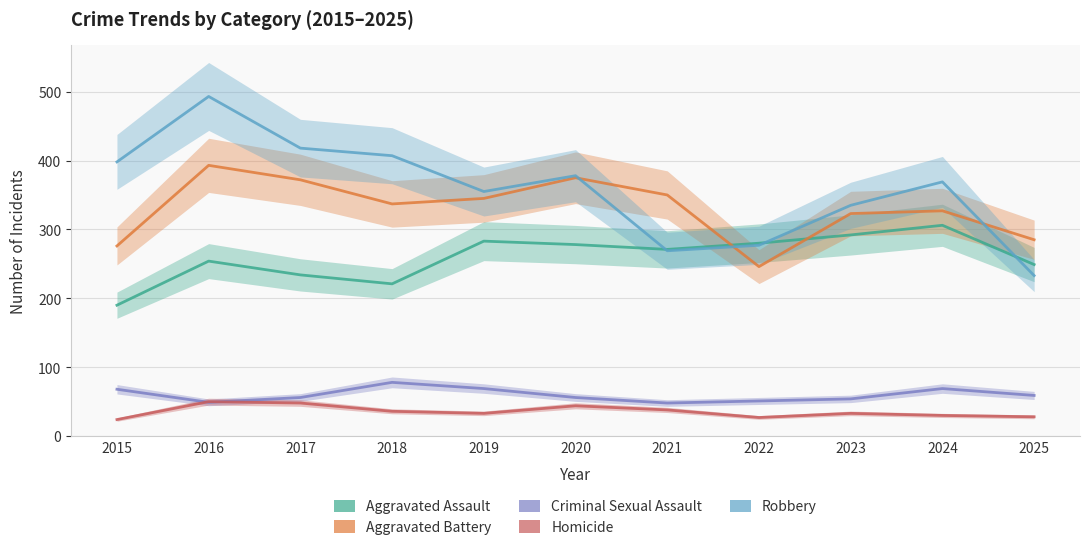

Is the value of Criminal Sexual Assault at 2015 greater than the value of Homicide at 2015?

Yes